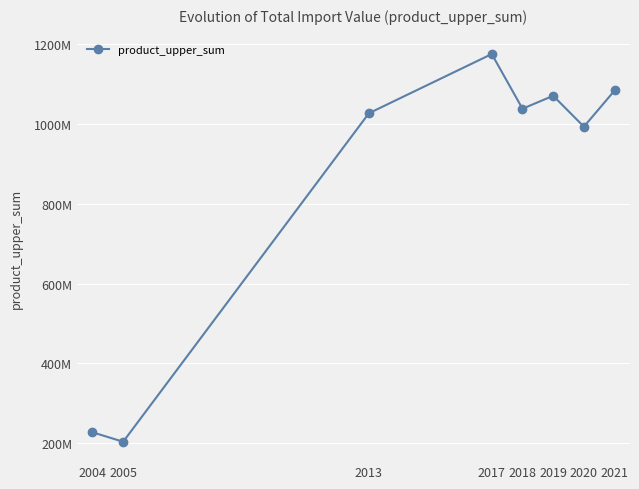

What is the difference between the second highest and minimum values?

881412805.1